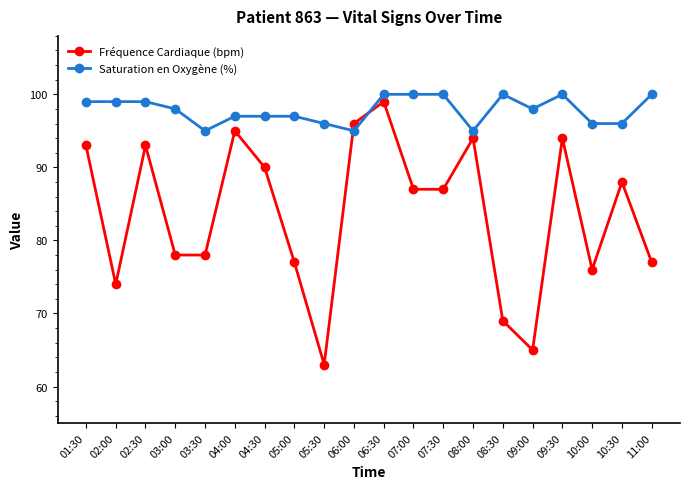

What is the difference between the second highest and second lowest values in the Saturation en Oxygène (%) series?

5